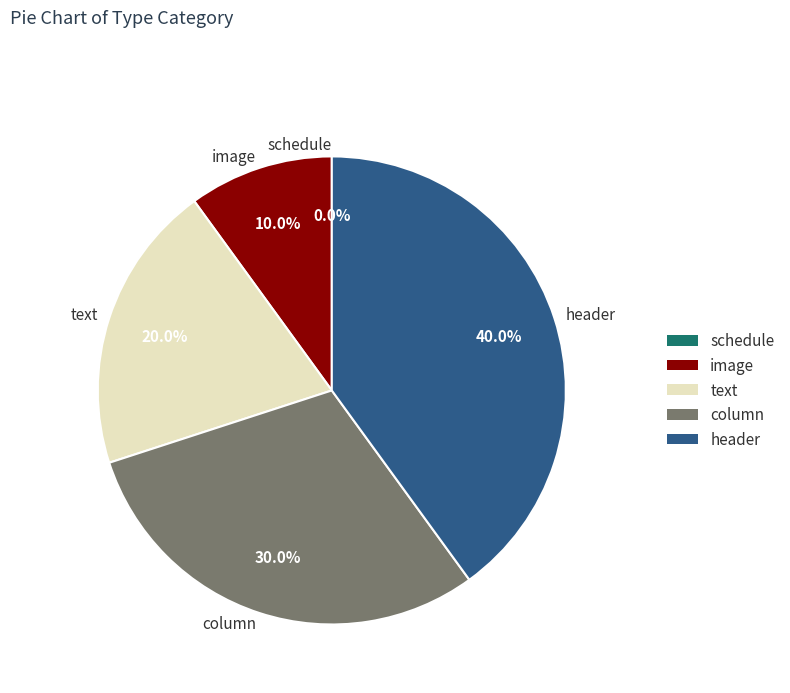

Is header the majority of the pie?

No